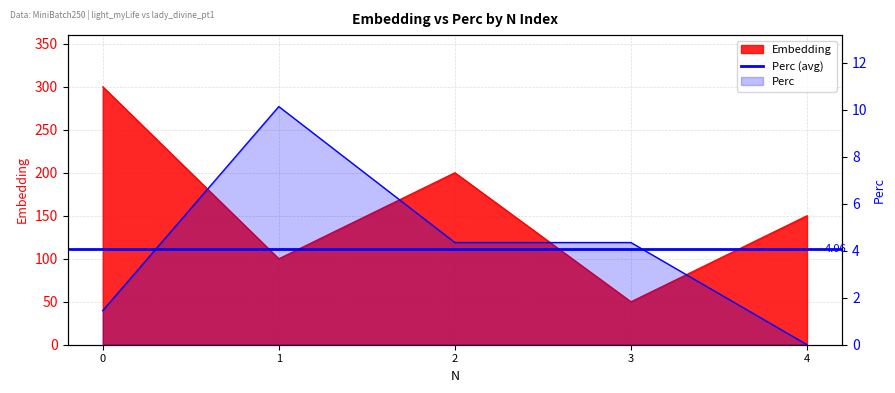

What is the value of the Perc point at the 3rd from the left?

4.3